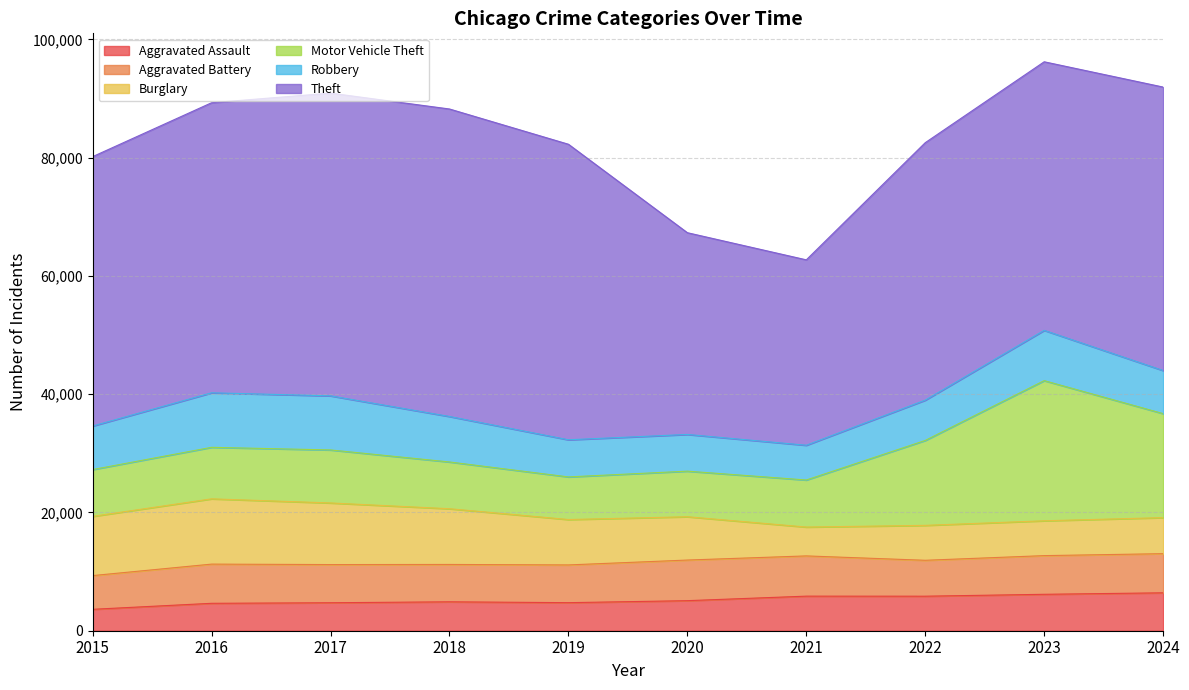

What is the difference between the maximum and second lowest values in the Motor Vehicle Theft series?

15991